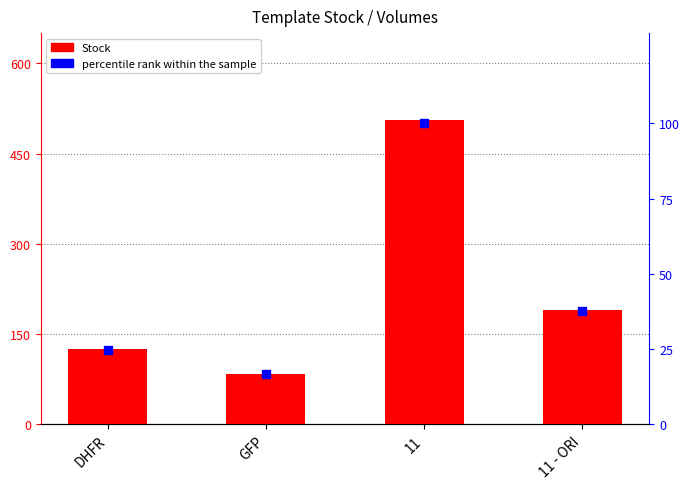

Which series has the widest spread of Y values?

Stock